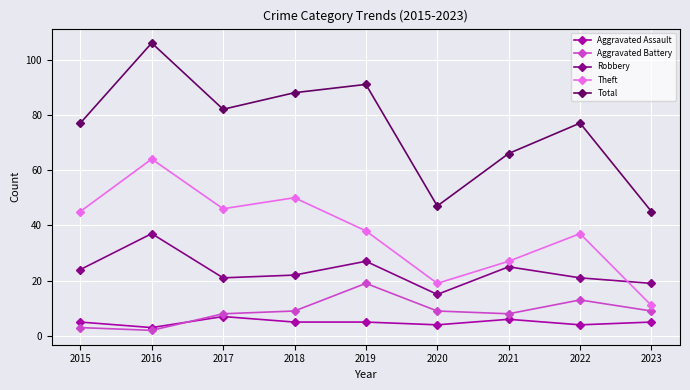

What is the value of the Aggravated Assault point at the 5th from the left?

5